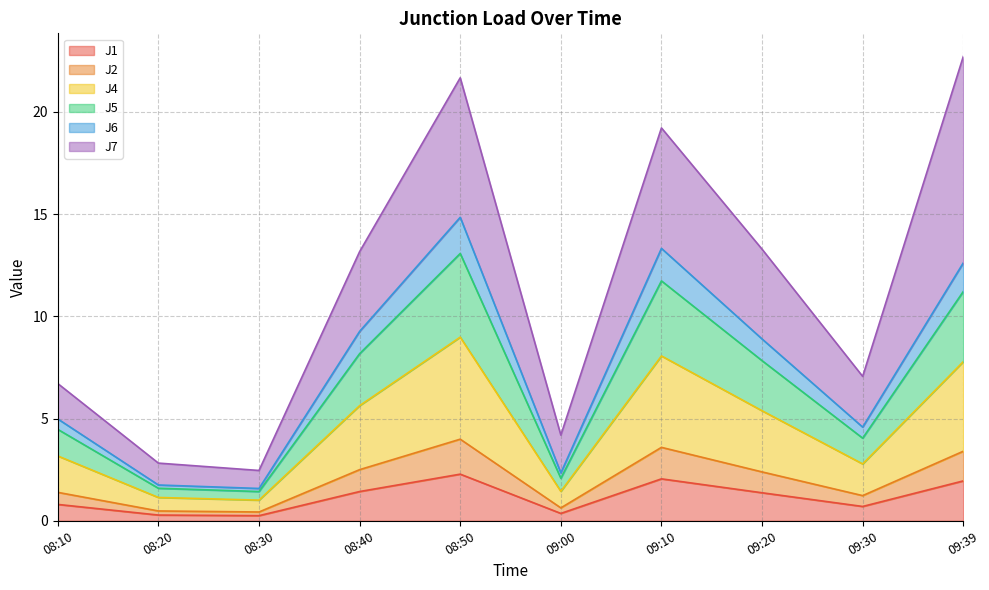

Where is J2 nearest to the value 2?

09:20